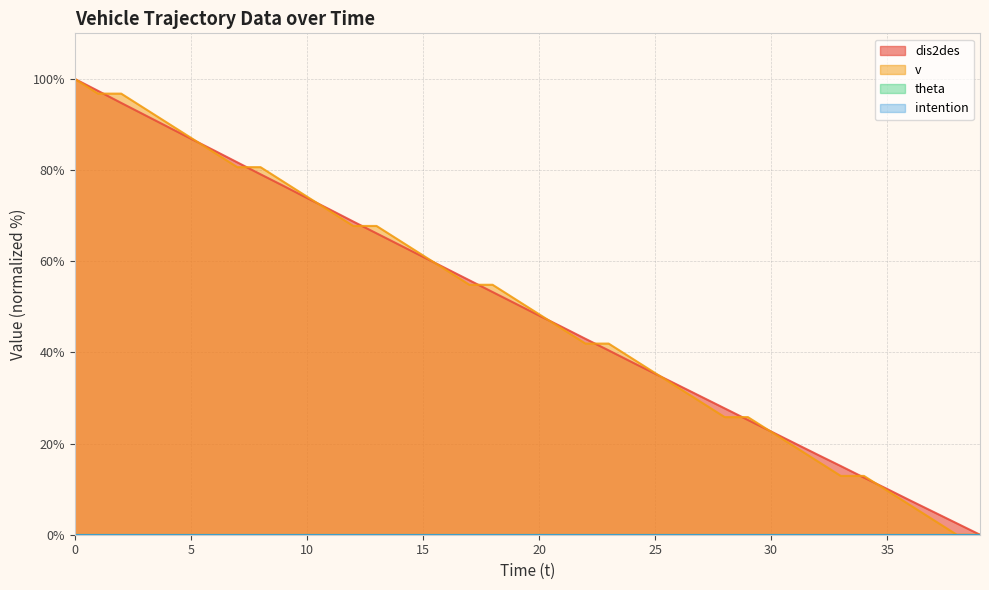

True or false: v has more than 1 interior local peaks.

False